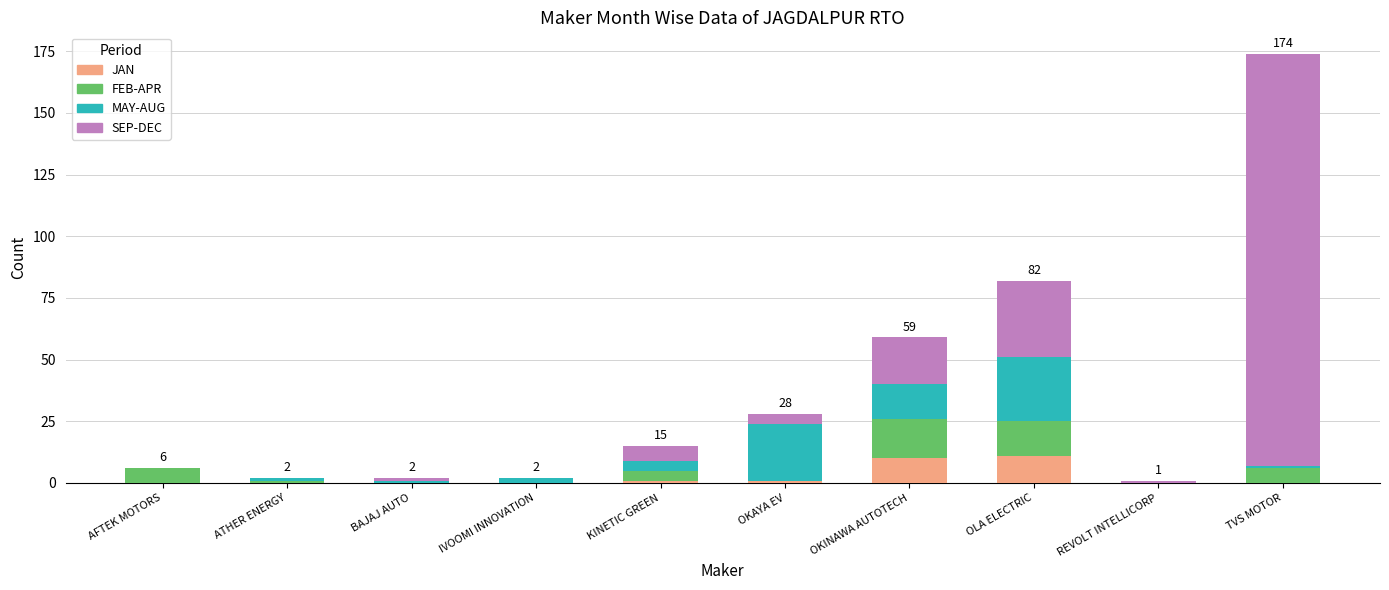

At which category is the sum across all series the highest?

TVS MOTOR